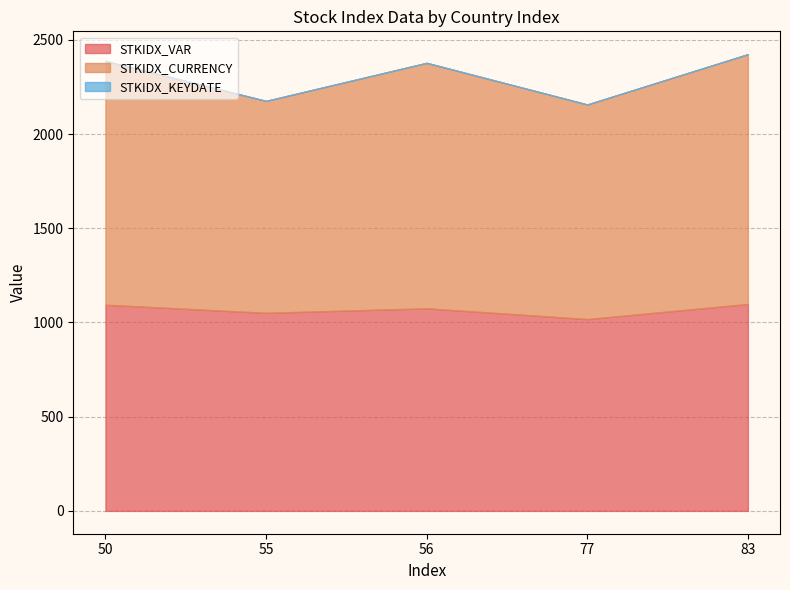

How many data points does each series have?

5